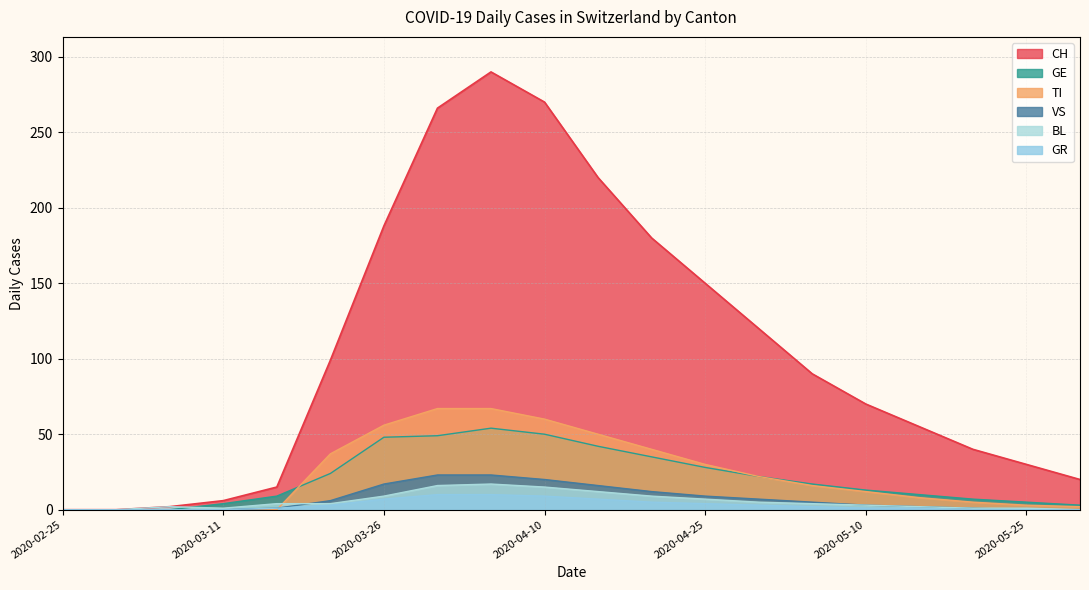

Rank the categories by CH value from highest to lowest.

2020-04-05, 2020-04-10, 2020-03-31, 2020-04-15, 2020-03-26, 2020-04-20, 2020-04-25, 2020-04-30, 2020-03-21, 2020-05-05, 2020-05-10, 2020-05-15, 2020-05-20, 2020-05-25, 2020-05-30, 2020-03-16, 2020-03-11, 2020-03-06, 2020-02-25, 2020-03-01